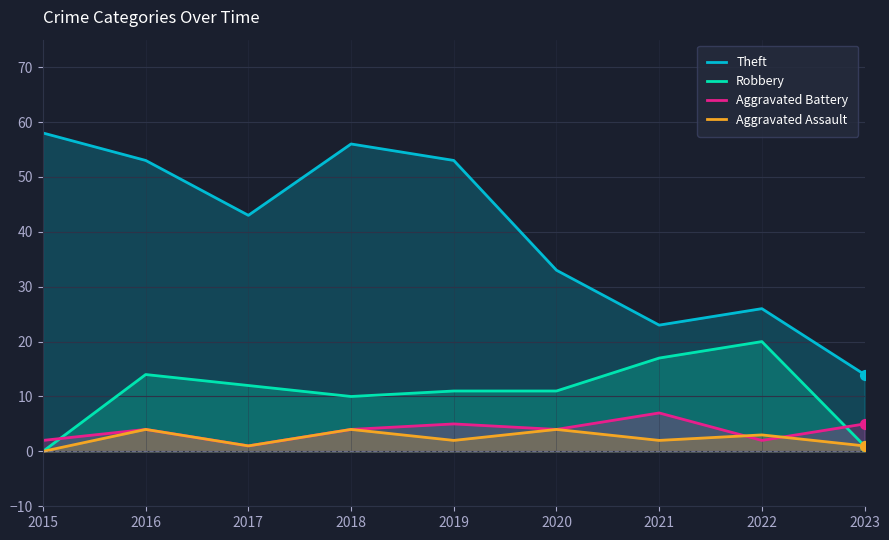

Which series has the largest Y range (max minus min)?

Theft